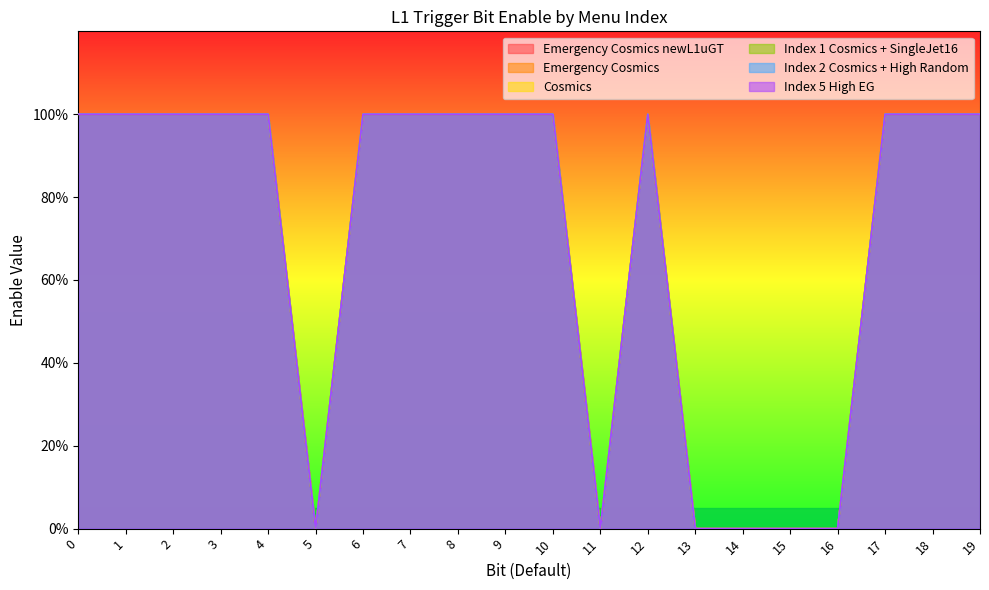

Does the chart display data point markers on the line(s)?

No